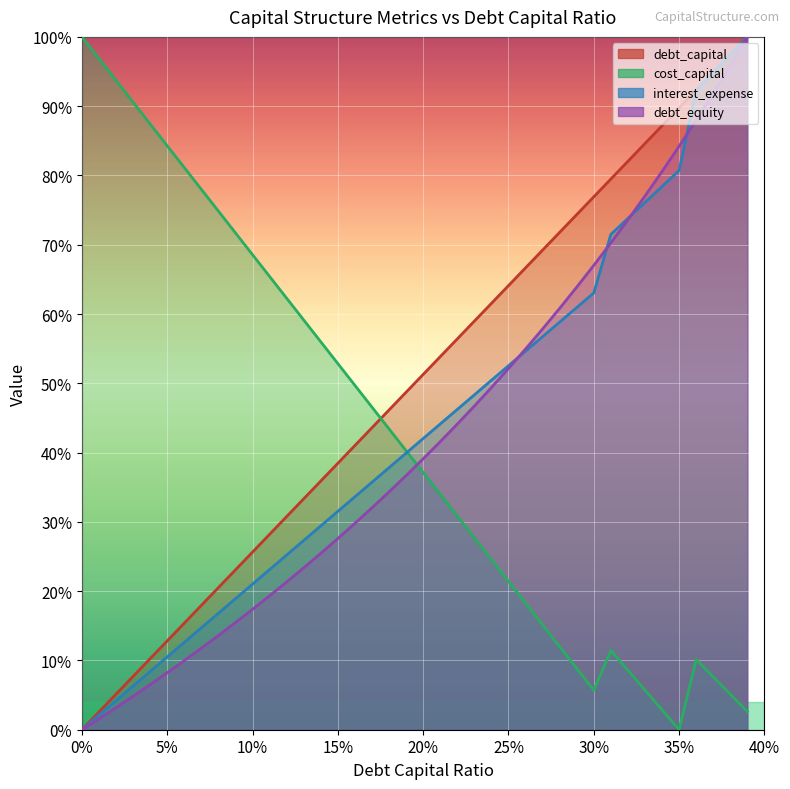

How many lines are shown in the chart?

4